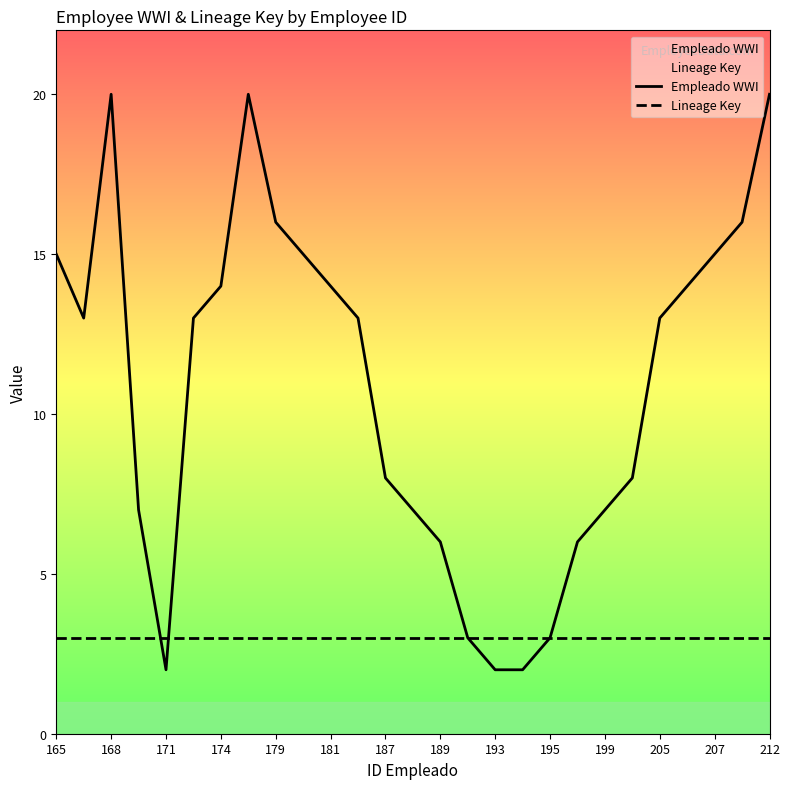

Which series has the widest spread of values?

Empleado WWI